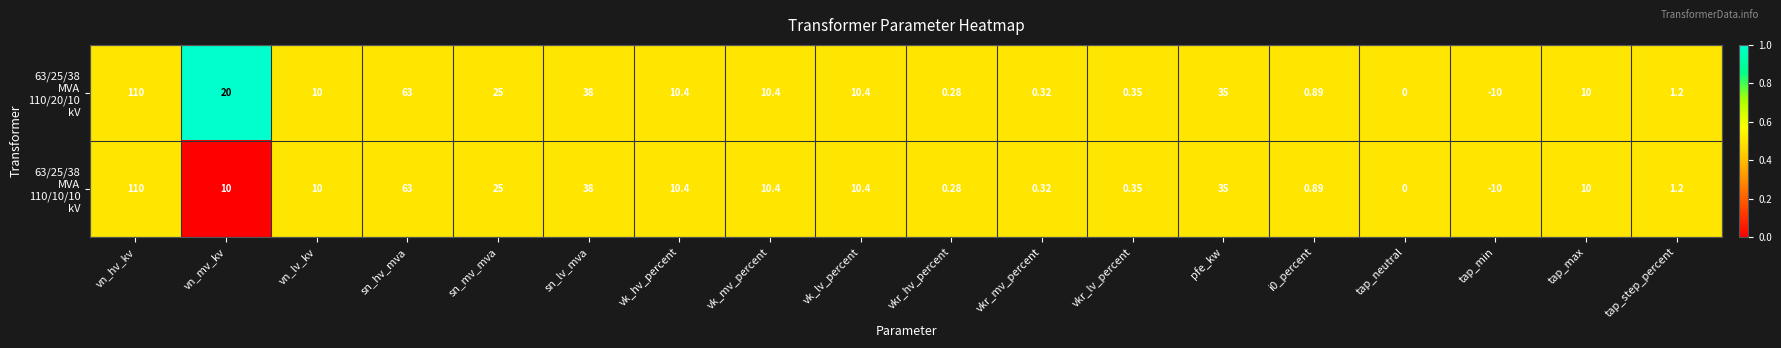

At which category is the sum across all series the highest?

vn_hv_kv